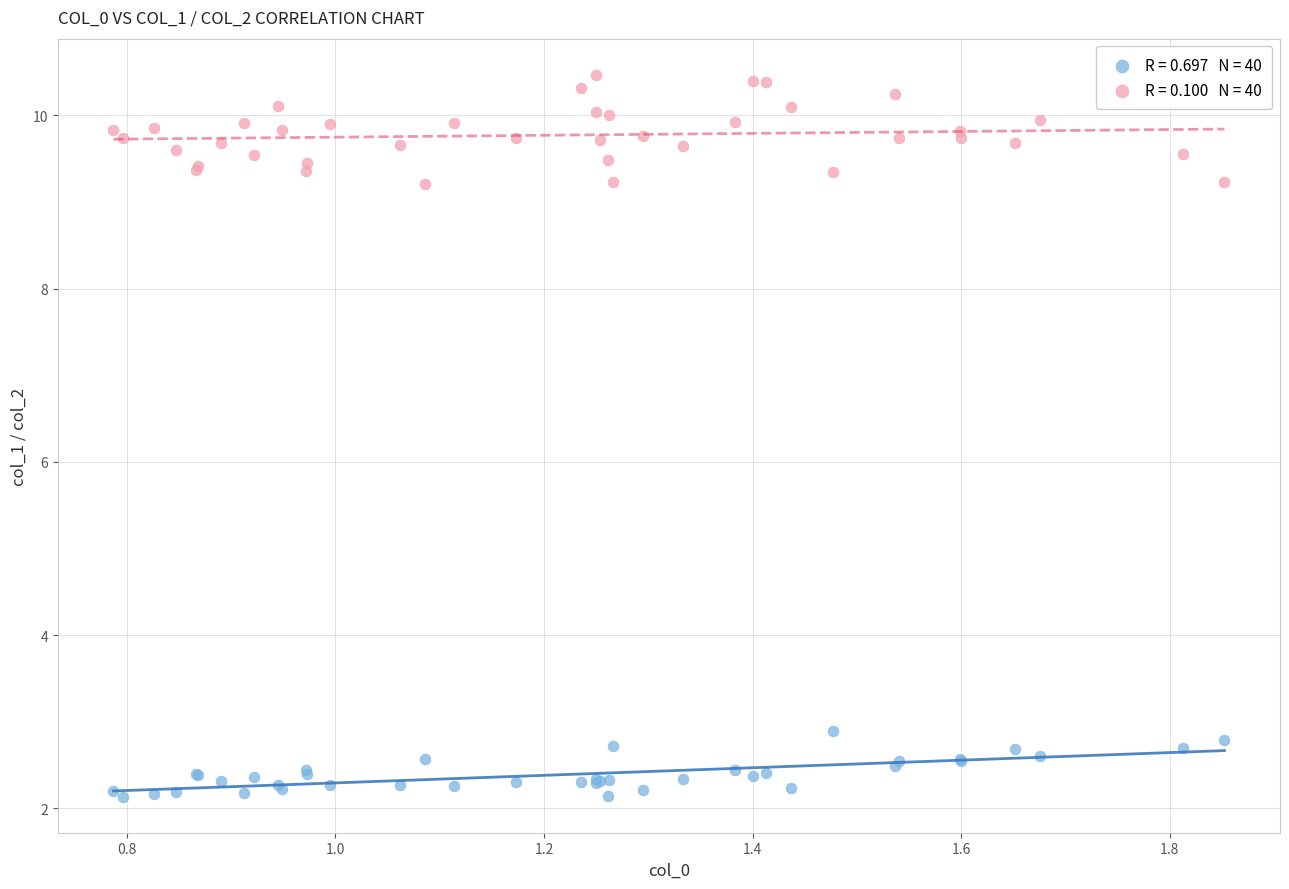

Across all series, what Y value is closest to 6?

2.9